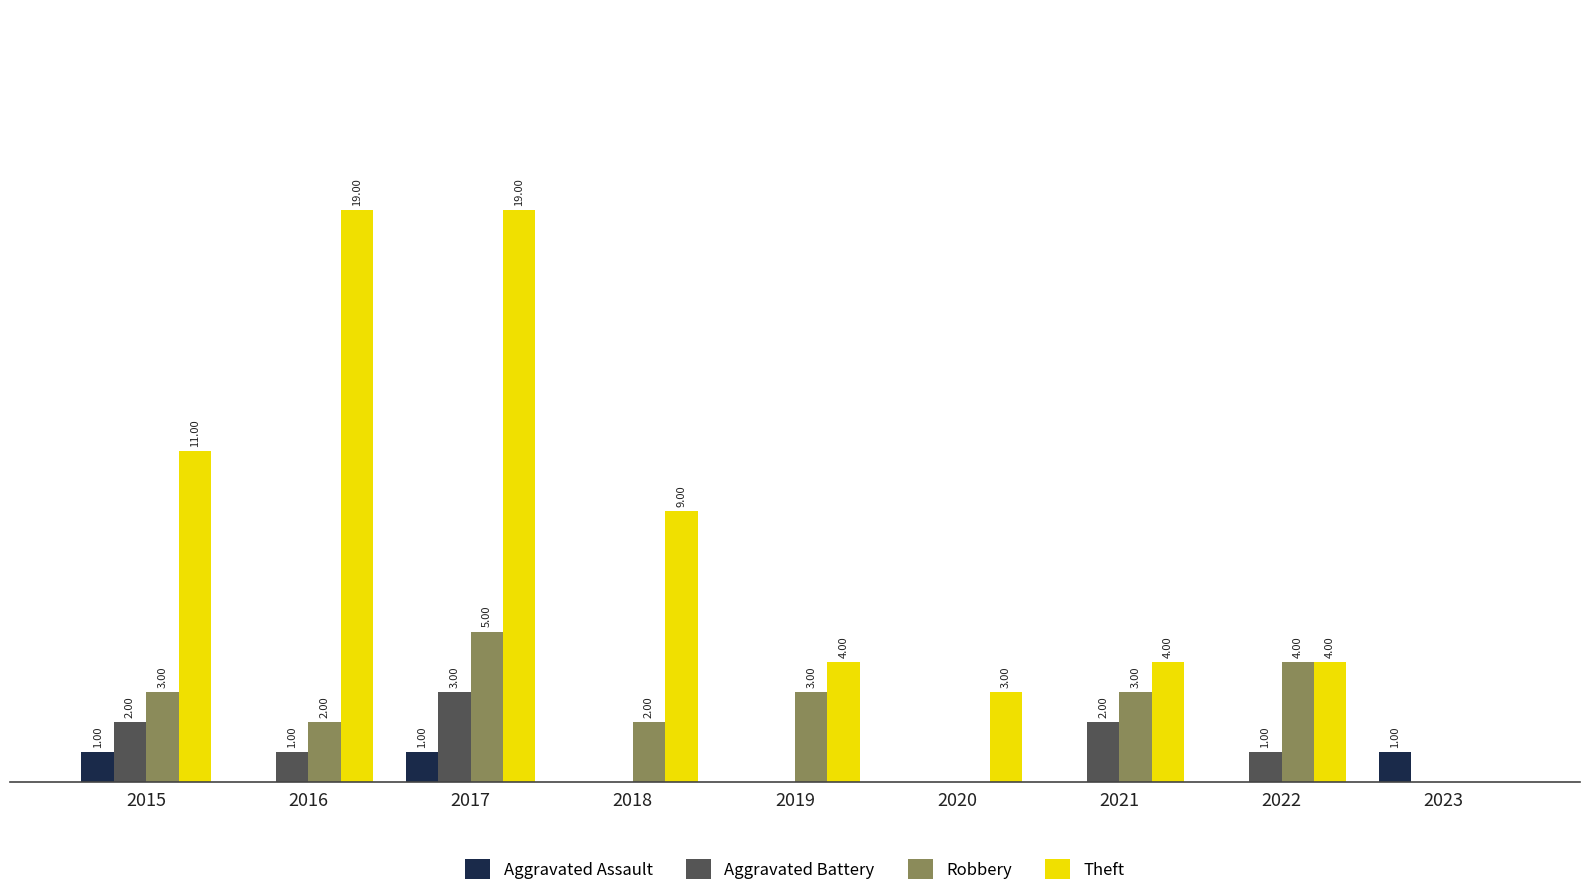

Which series has the largest range (max minus min)?

Theft